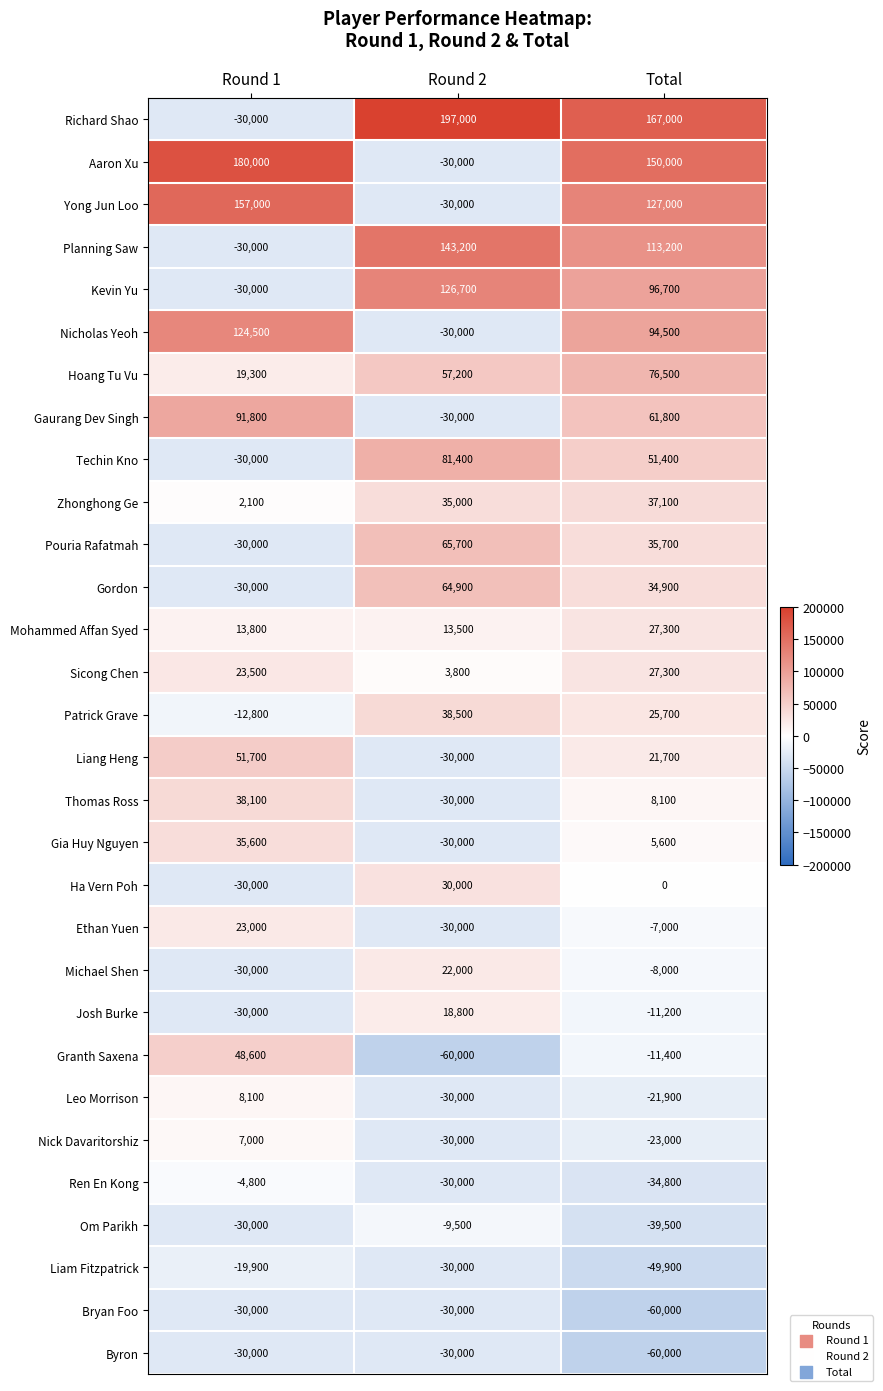

Which label corresponds to the largest value in the chart?

Round 2